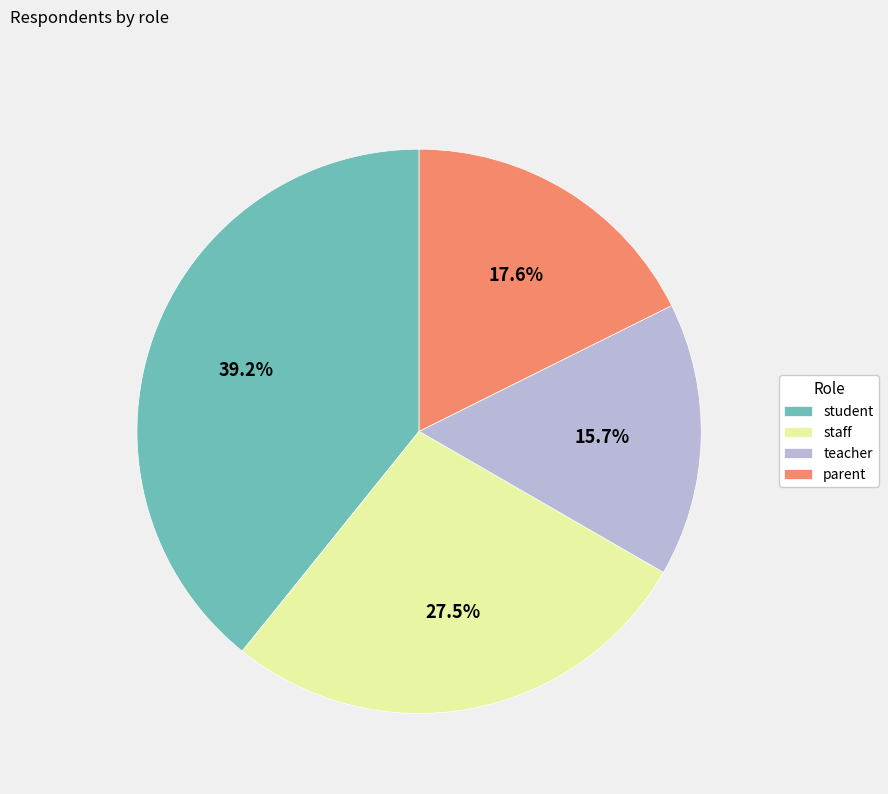

What is the largest slice in the pie chart?

student